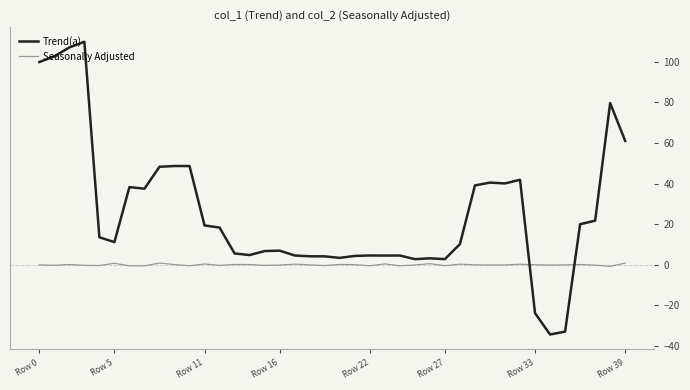

What is the maximum value shown in the chart?

109.7